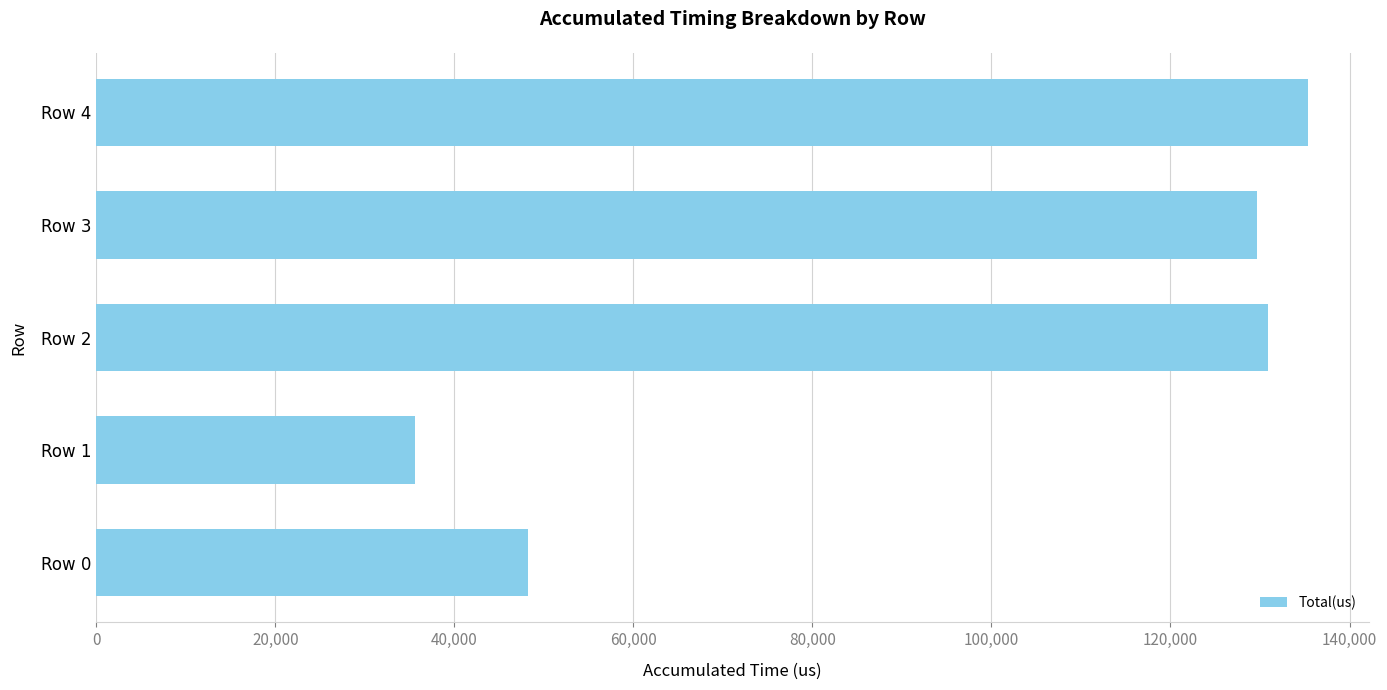

How many series are shown in this chart?

1